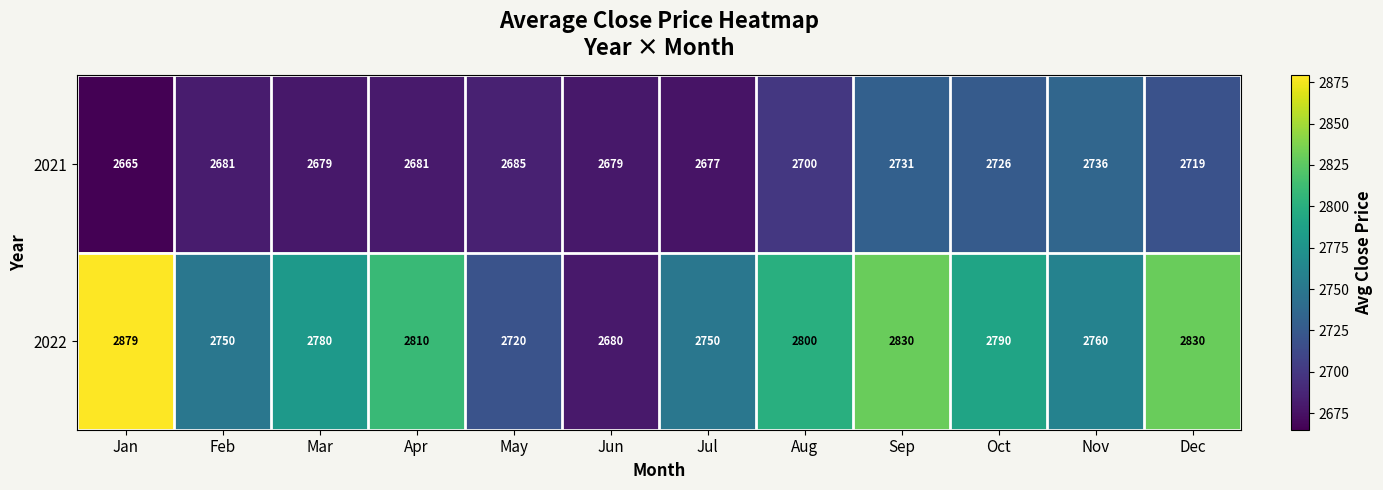

Rank the series by their maximum value, from highest to lowest.

2022, 2021